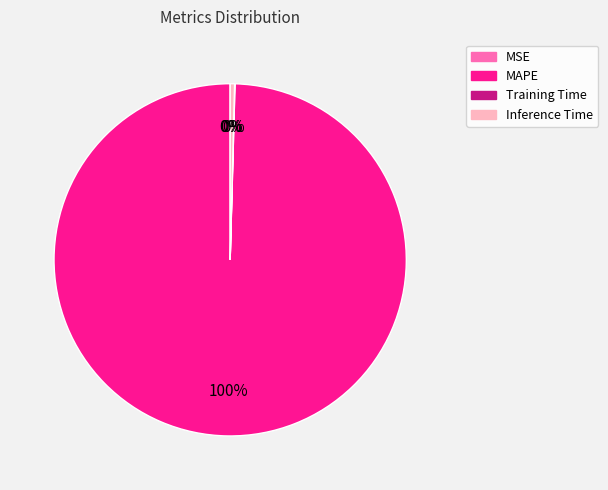

What is the ratio of the value at MAPE to the value at Inference Time?

248.6